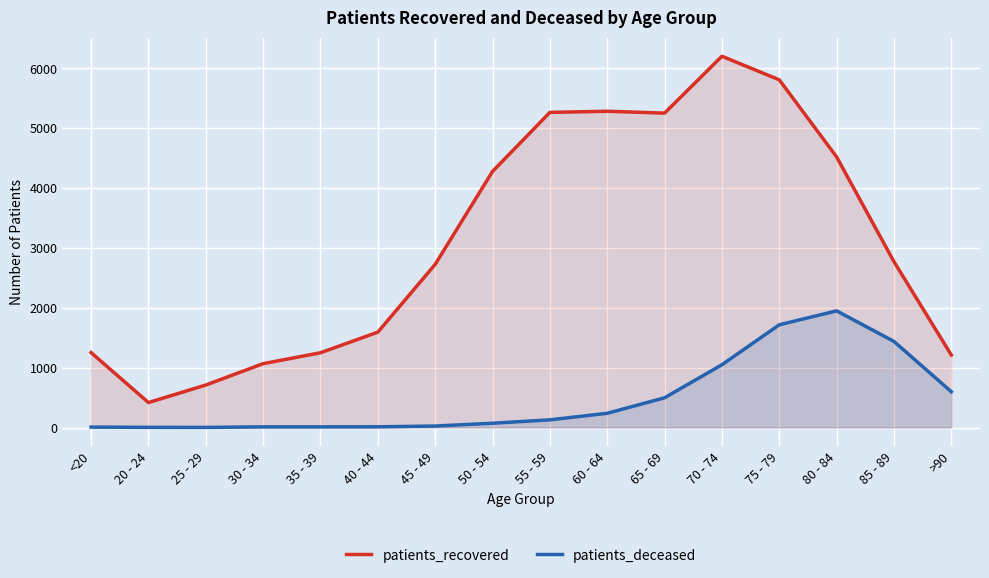

What are all the series names shown in the legend?

patients_recovered, patients_deceased